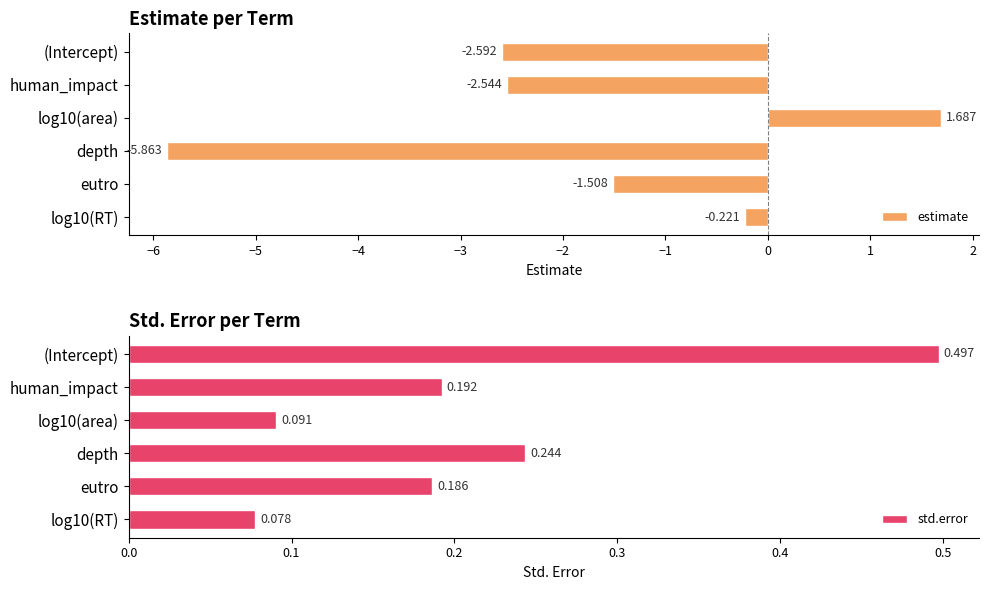

How many groups of bars are there?

6